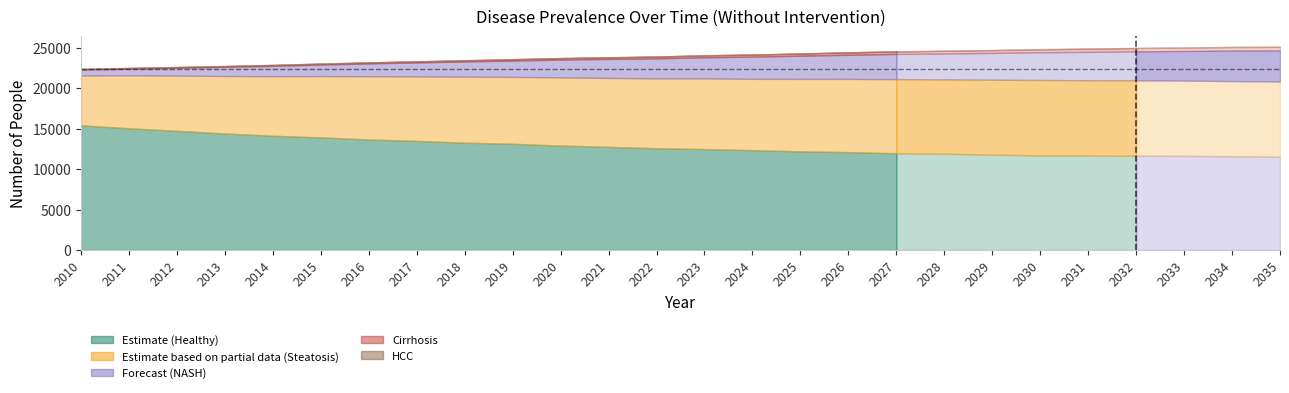

Between 2014 and 2017, which series saw the biggest shift?

Healthy